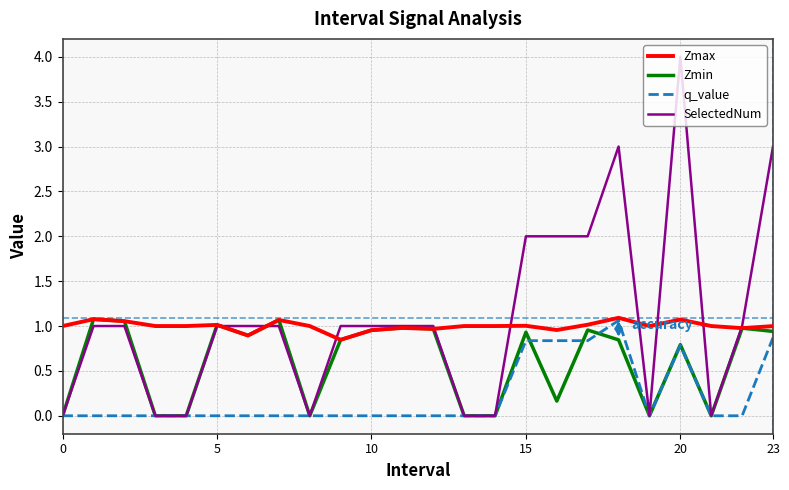

What is the greatest value displayed?

4.0